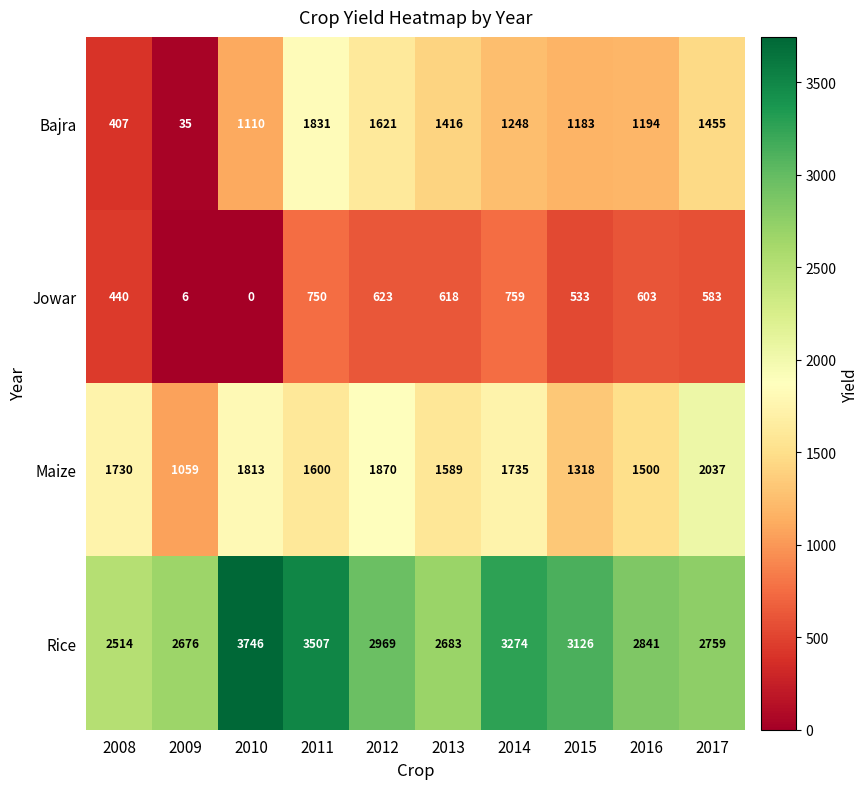

How many data points does each series have?

10